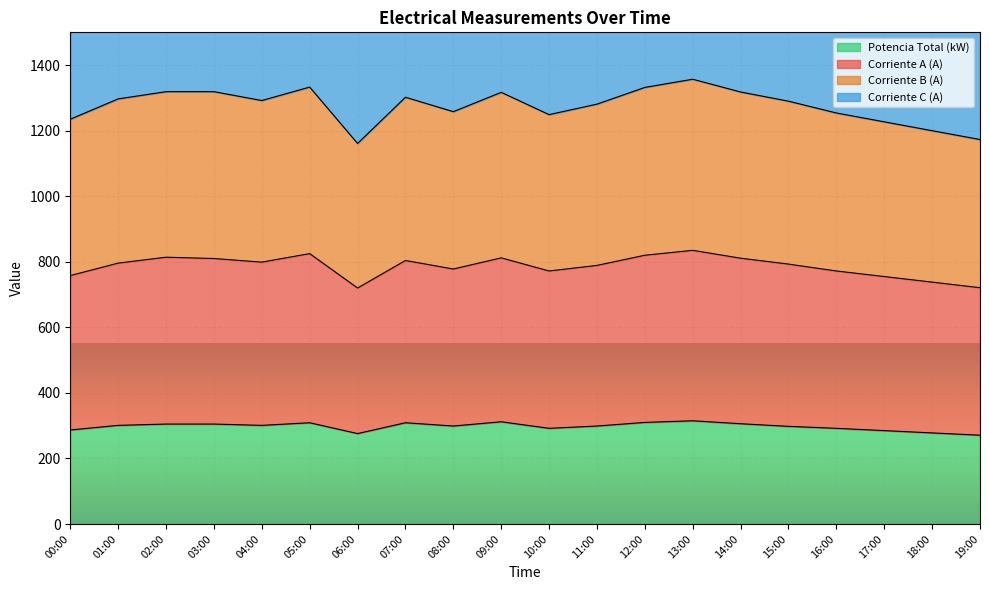

Does the chart display data point markers on the line(s)?

No